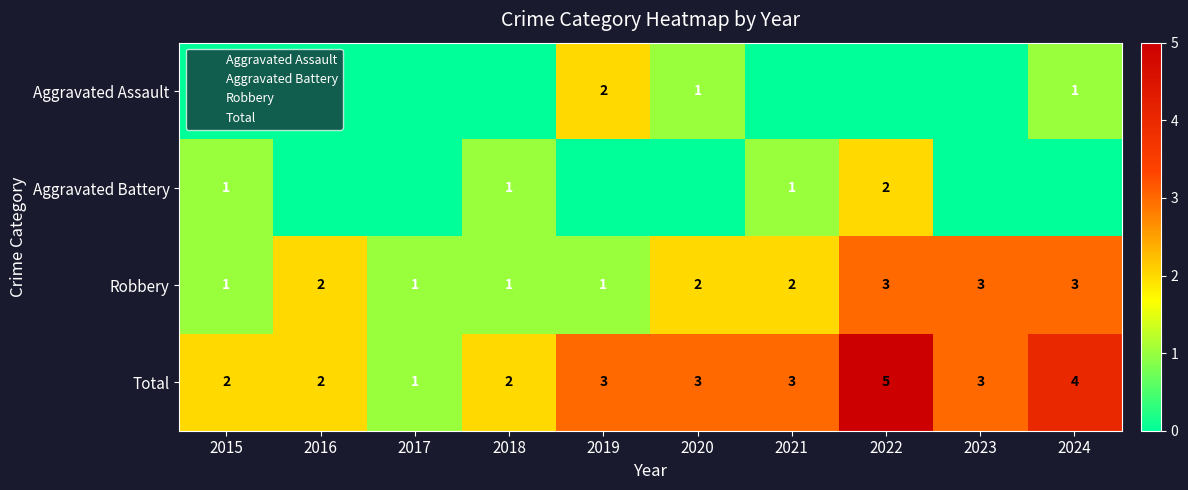

Is the value of Total at 2019 greater than the value of Robbery at 2015?

Yes